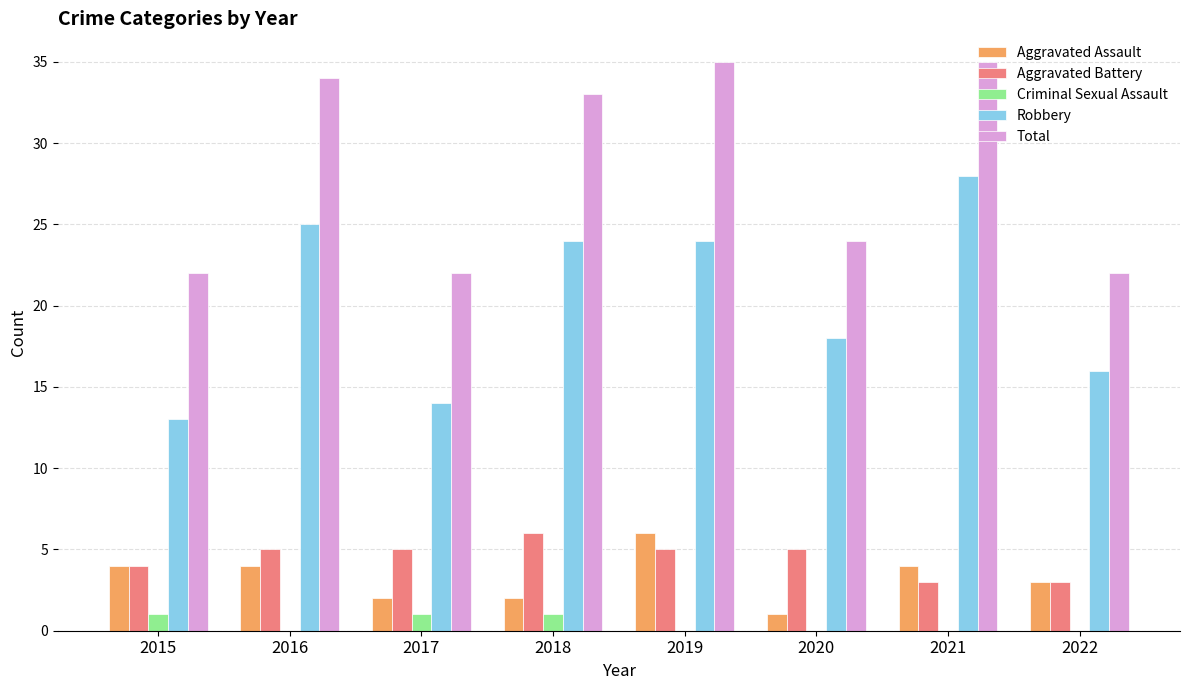

What is the sum of all Aggravated Assault values?

26